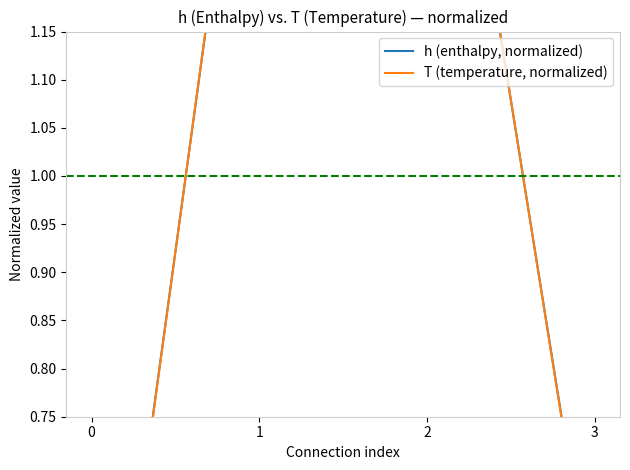

At how many categories does at least one series exceed 0?

4